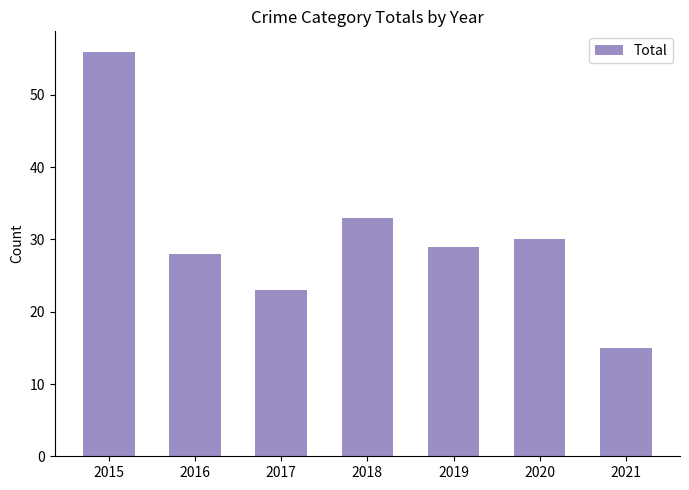

What is the sum of the values at 2018 and 2017?

56